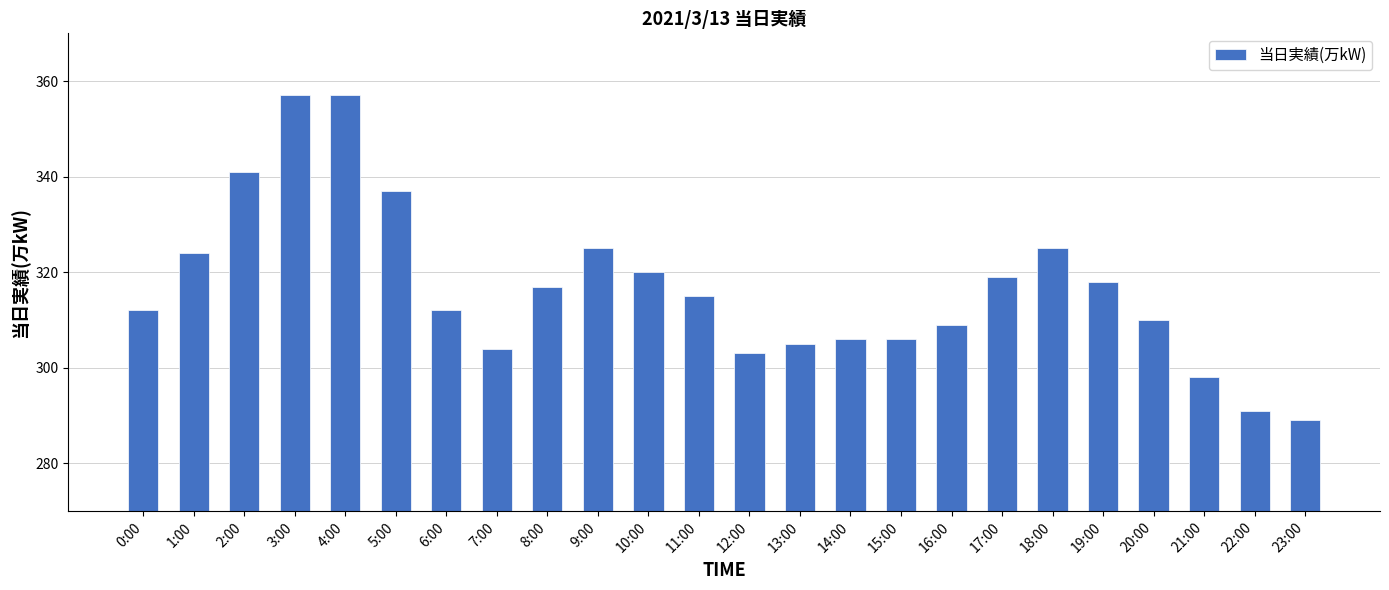

What position from the left is 3:00?

4